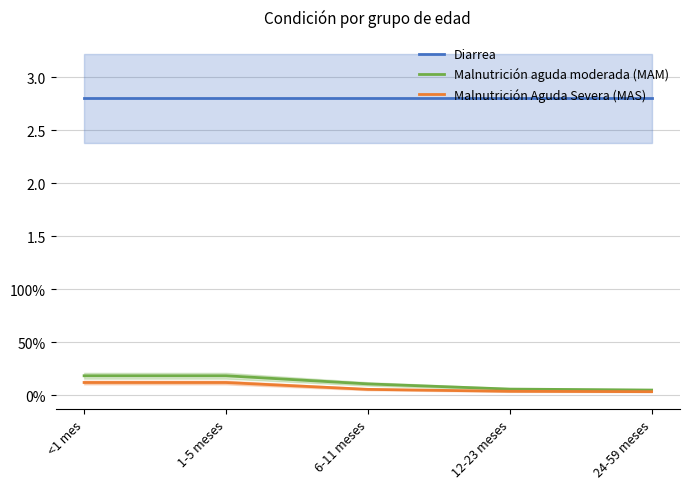

Which category has the lowest value across all series?

24-59 meses